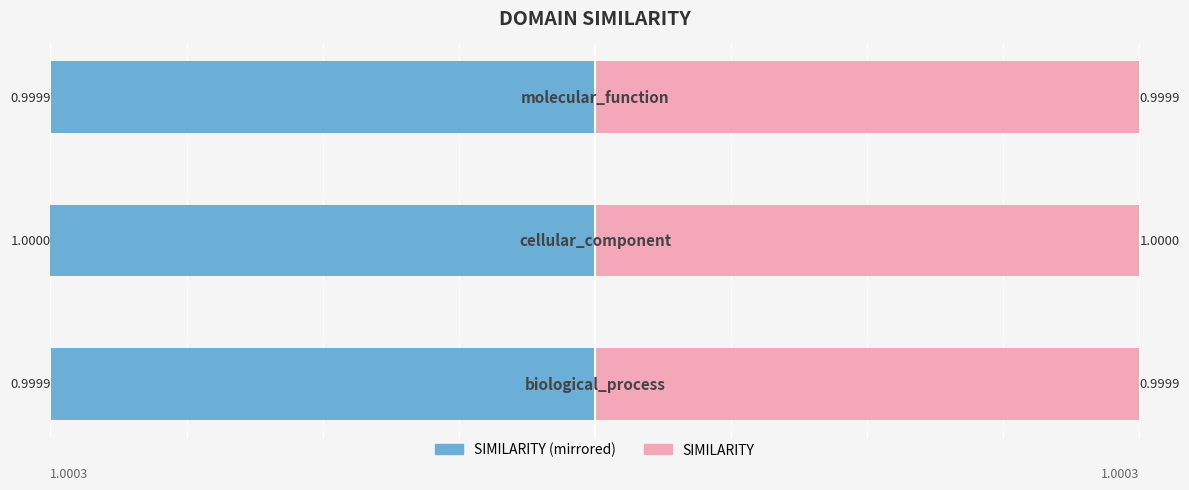

Between 0 and 1, which series saw the biggest shift?

SIMILARITY (left)